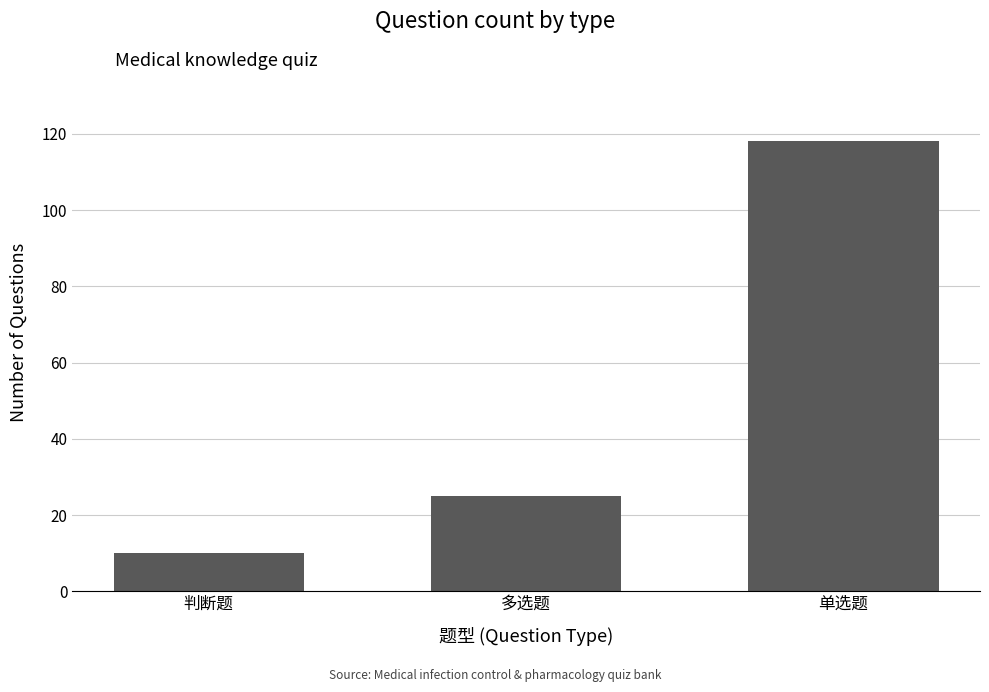

What position from the left is 单选题?

3